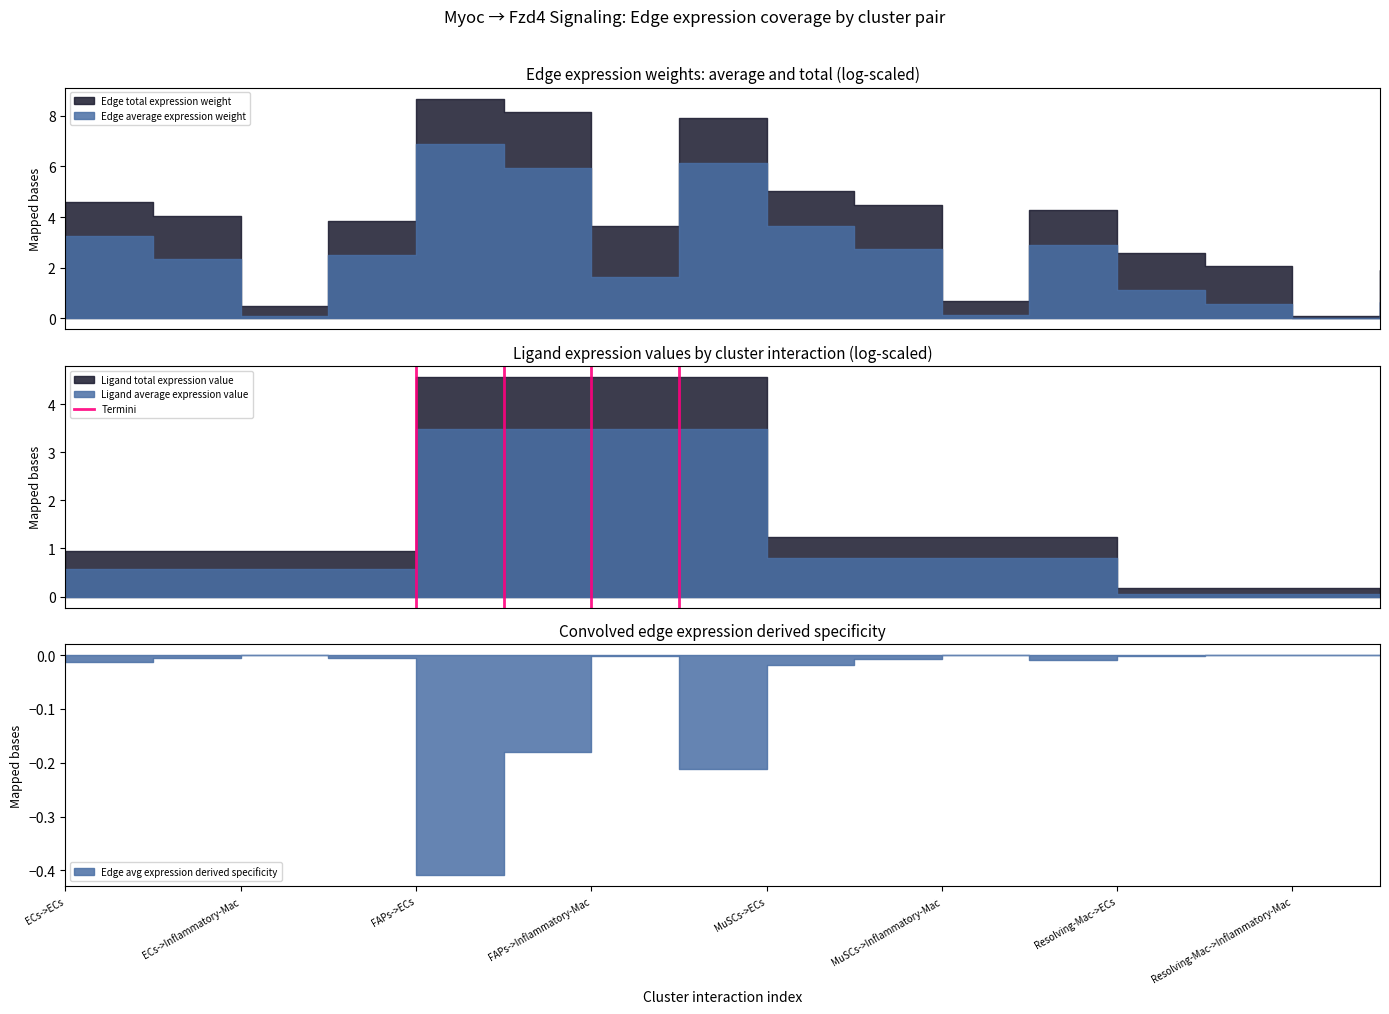

Which has a higher value, FAPs->ECs or FAPs->ECs?

FAPs->ECs